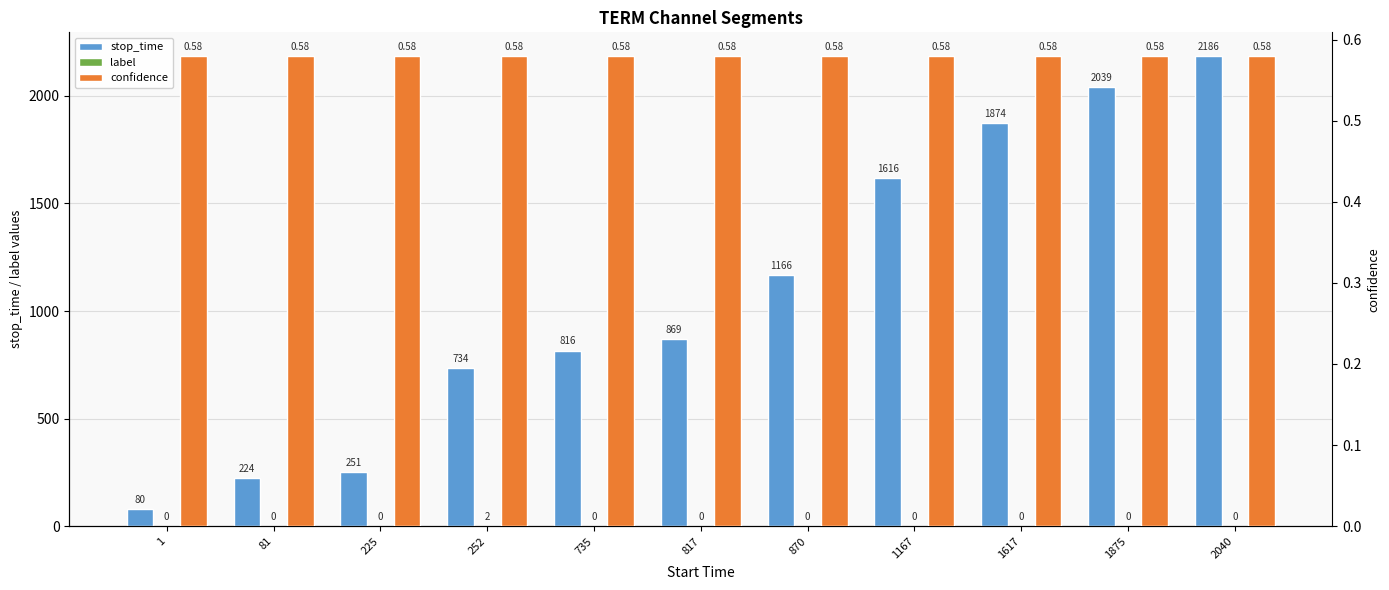

Is the value of stop_time at 1617 greater than the value of label at 2040?

Yes